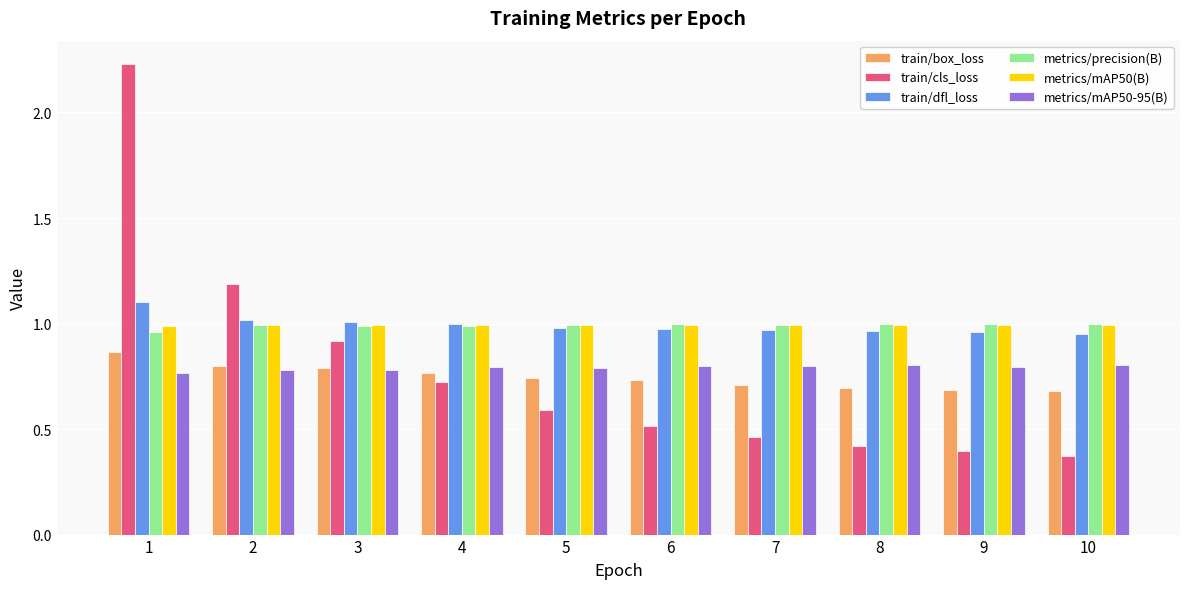

True or false: metrics/mAP50(B) has a value of 0.5 at 3.

False